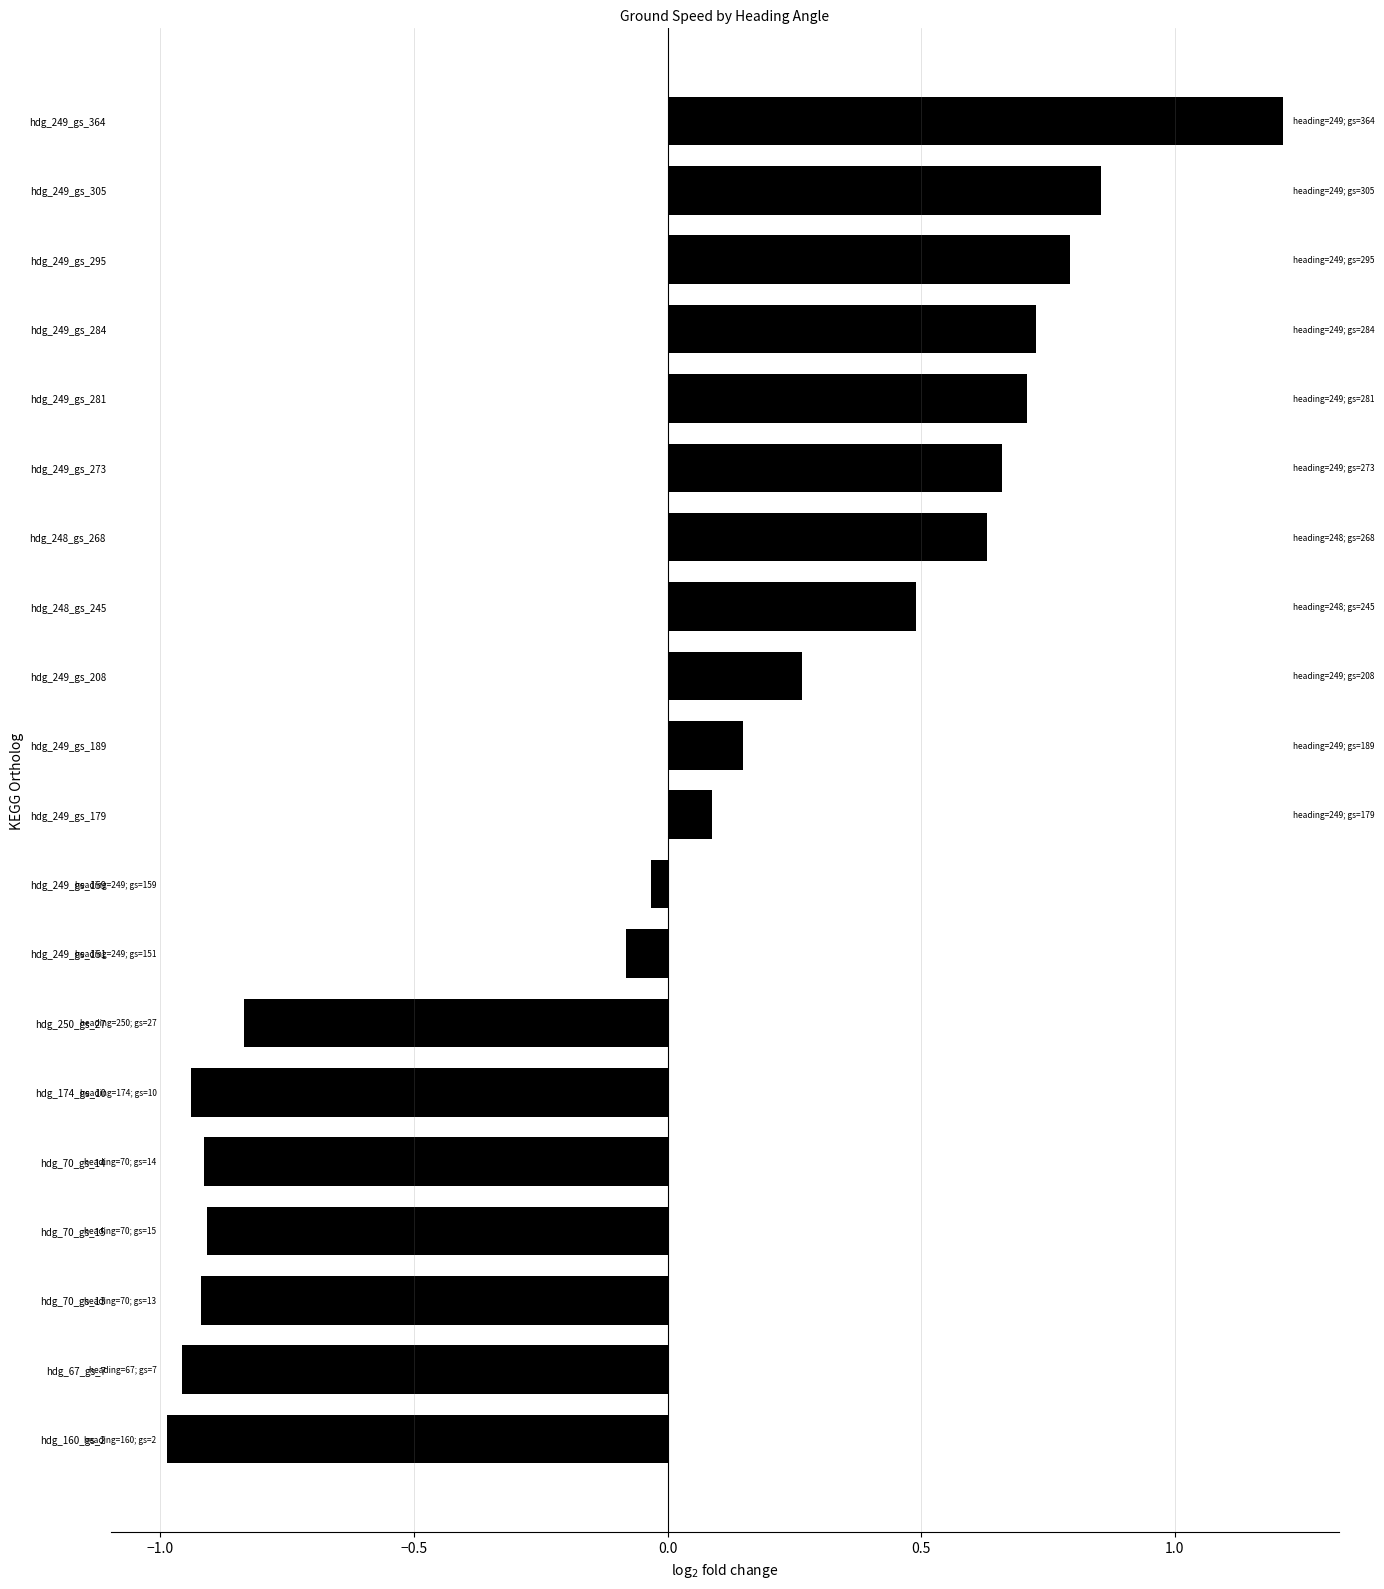

Where is the data nearest to the value 0?

hdg_249_gs_159